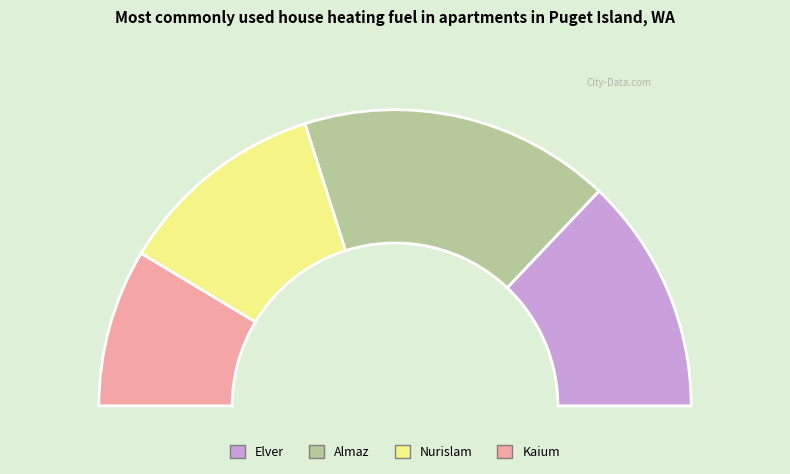

Approximately how many times larger is the value at Kaium compared to Nurislam?

0.8